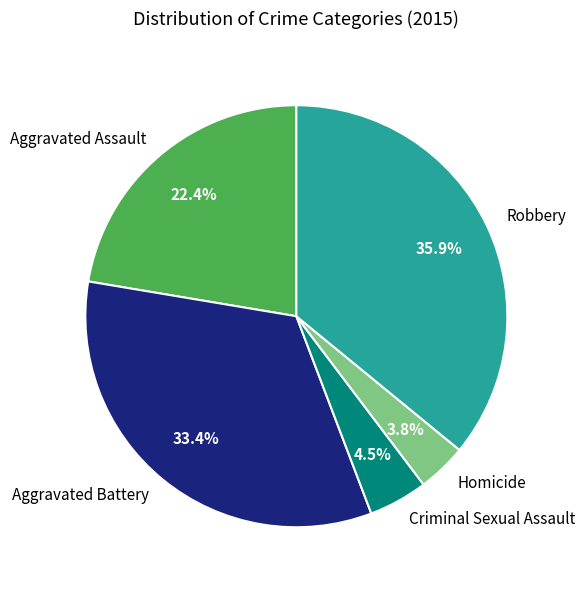

Between Homicide and Aggravated Assault, which is larger?

Aggravated Assault